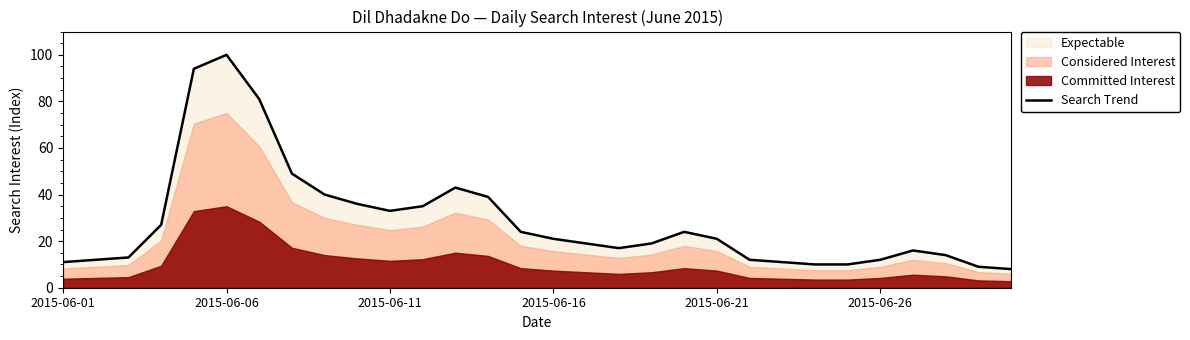

The Search Trend series shows 20 at 2015-06-26. True or false?

False